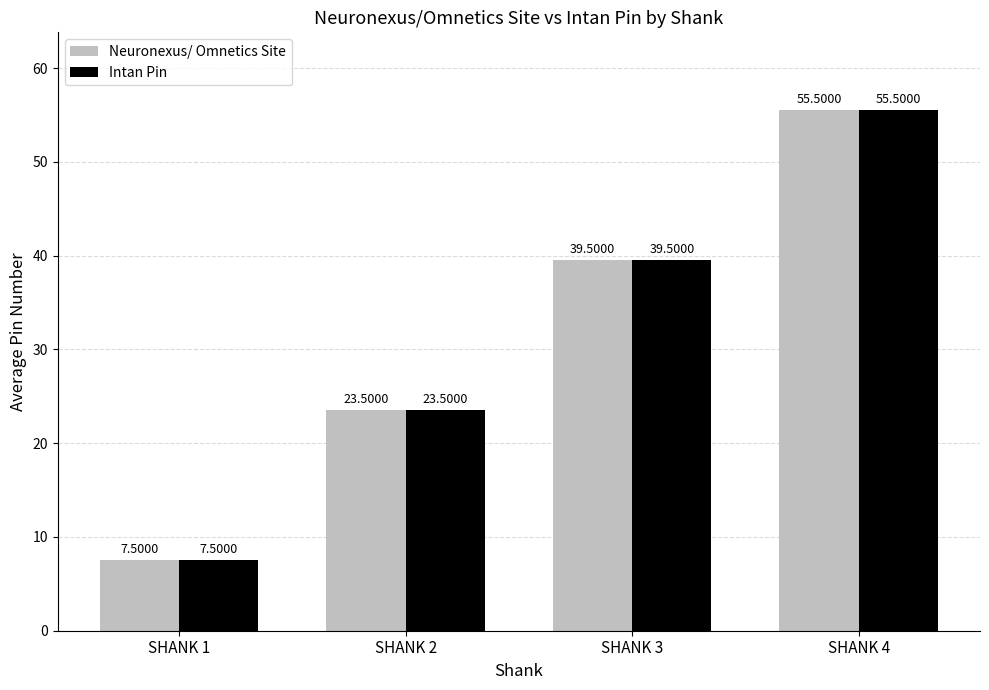

List the labels in order of Intan Pin value, largest first.

SHANK 4, SHANK 3, SHANK 2, SHANK 1